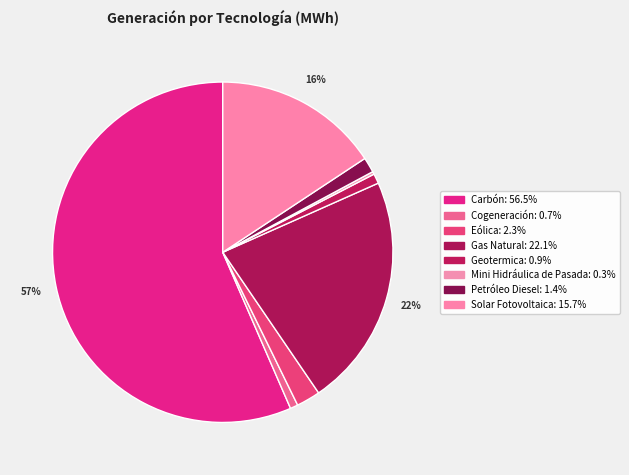

What percentage is the Geotermica slice, to the nearest percent?

1%